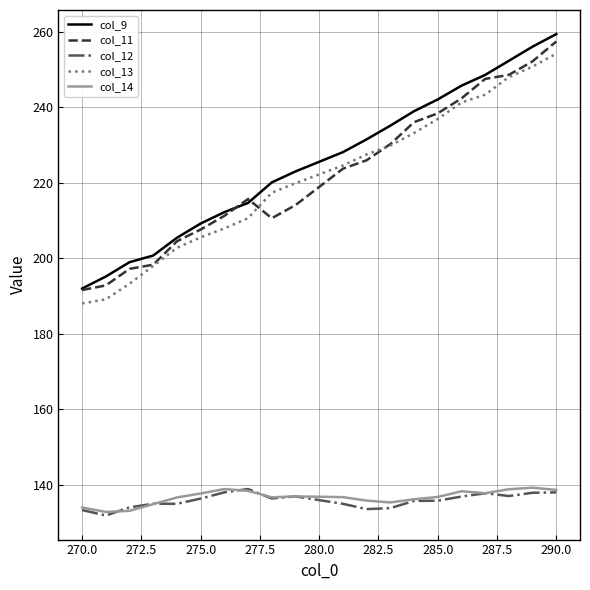

True or false: col_14 and col_9 cross at least once.

False